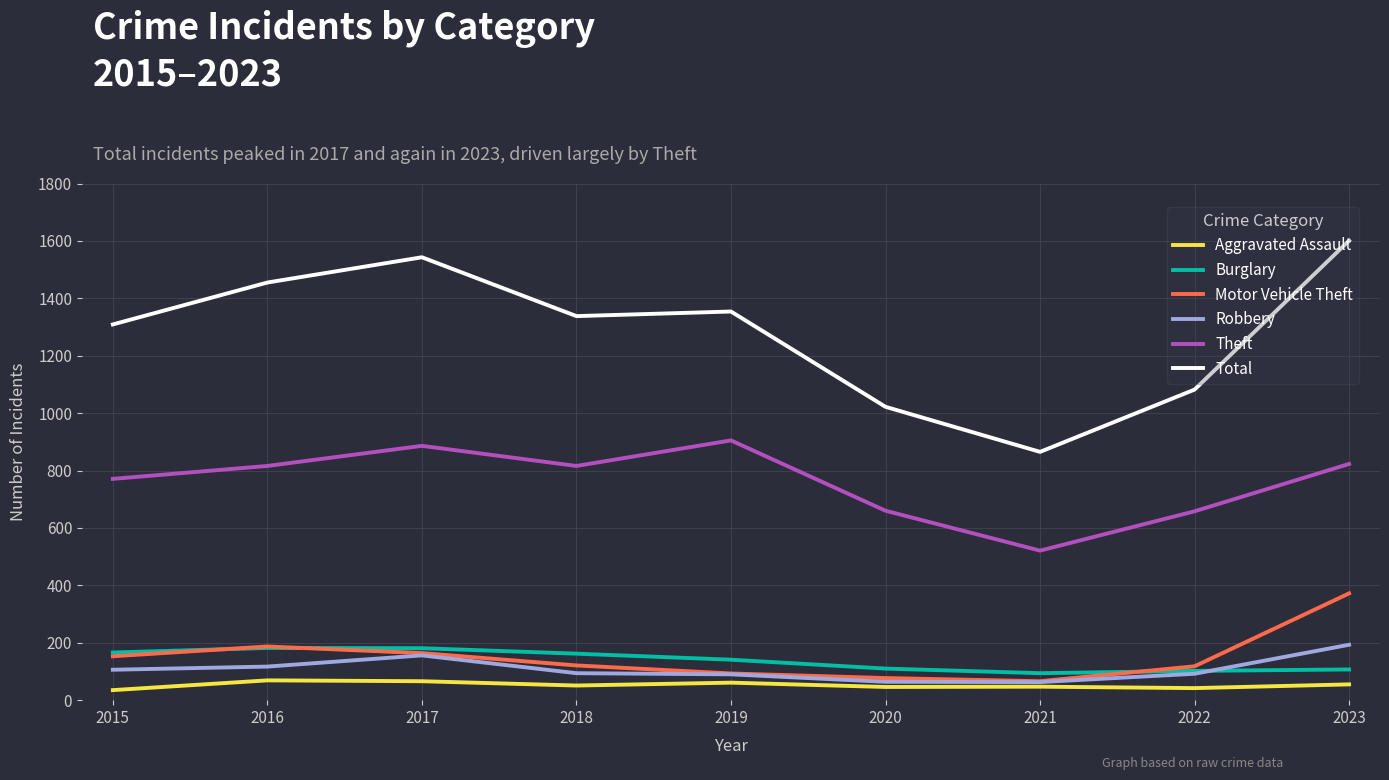

At how many categories does at least one series exceed 195?

9